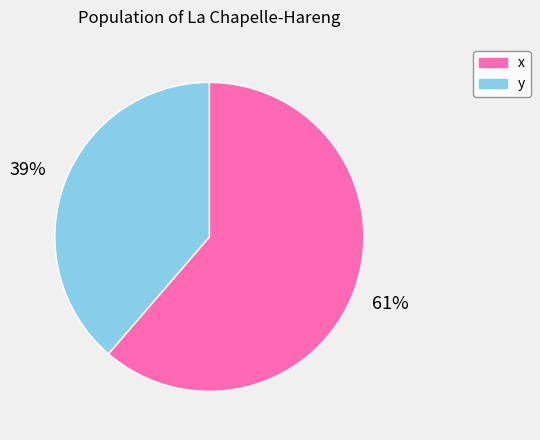

To the nearest percent, what percentage of the pie is x?

61%